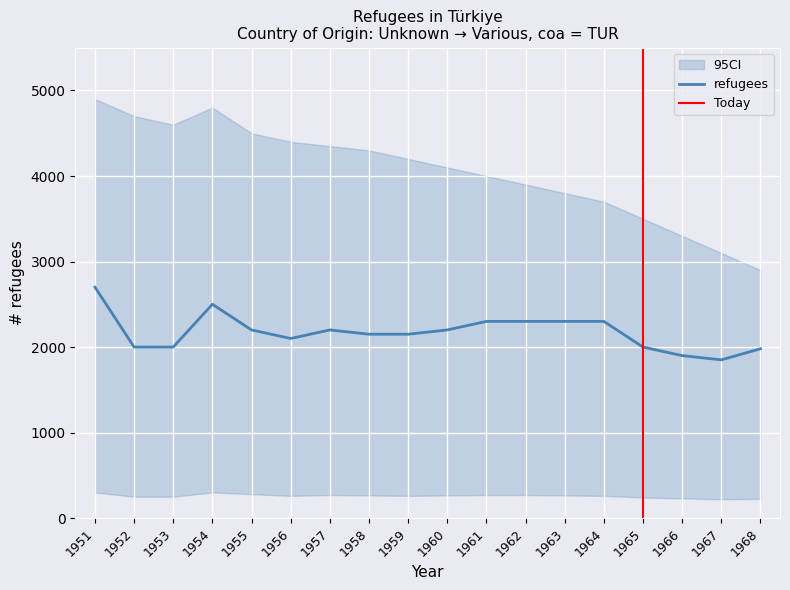

How many categories are shown in the chart?

18